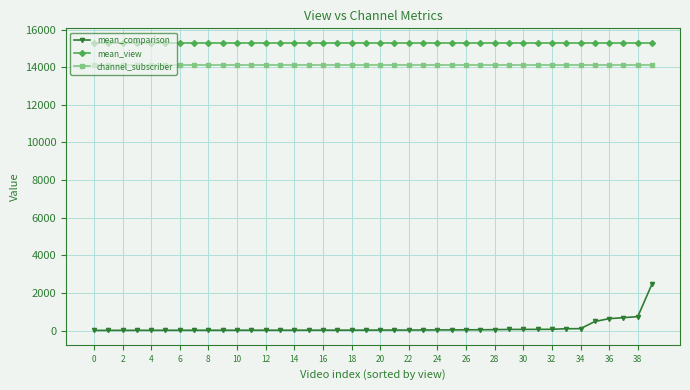

List the series in order of their peak value, lowest first.

mean_comparison, channel_subscriber, mean_view